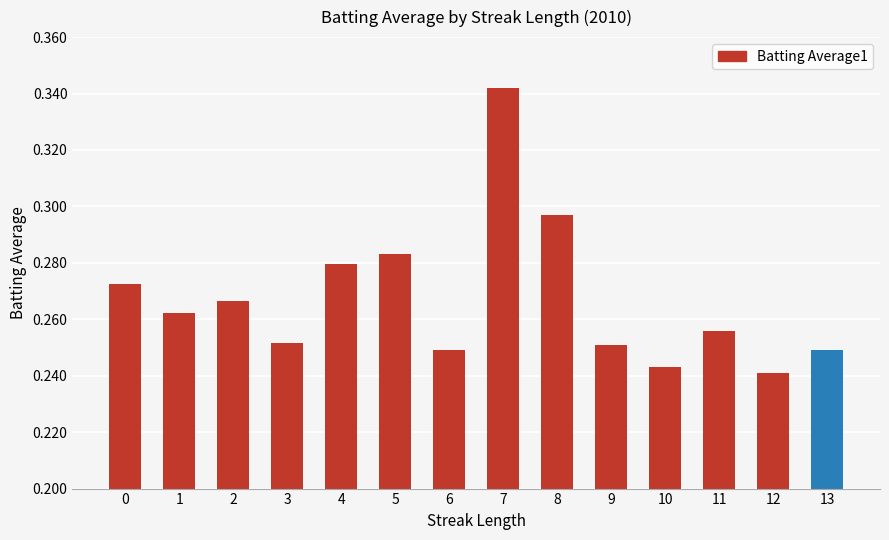

Which label corresponds to the largest value in the chart?

7